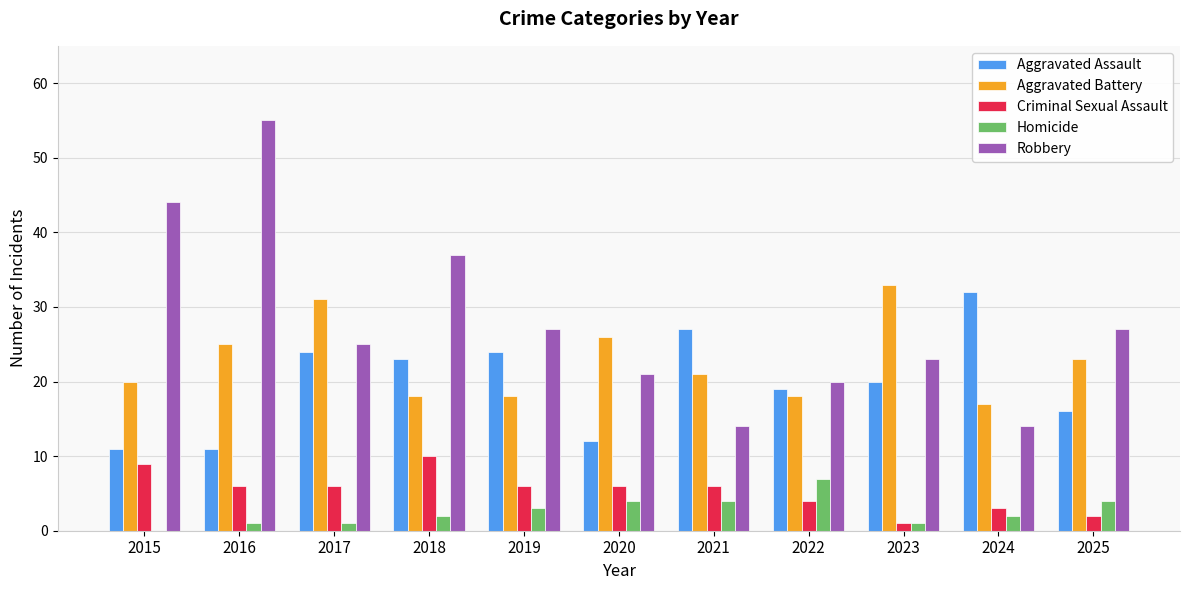

Between 2016 and 2022, which series saw the biggest shift?

Robbery